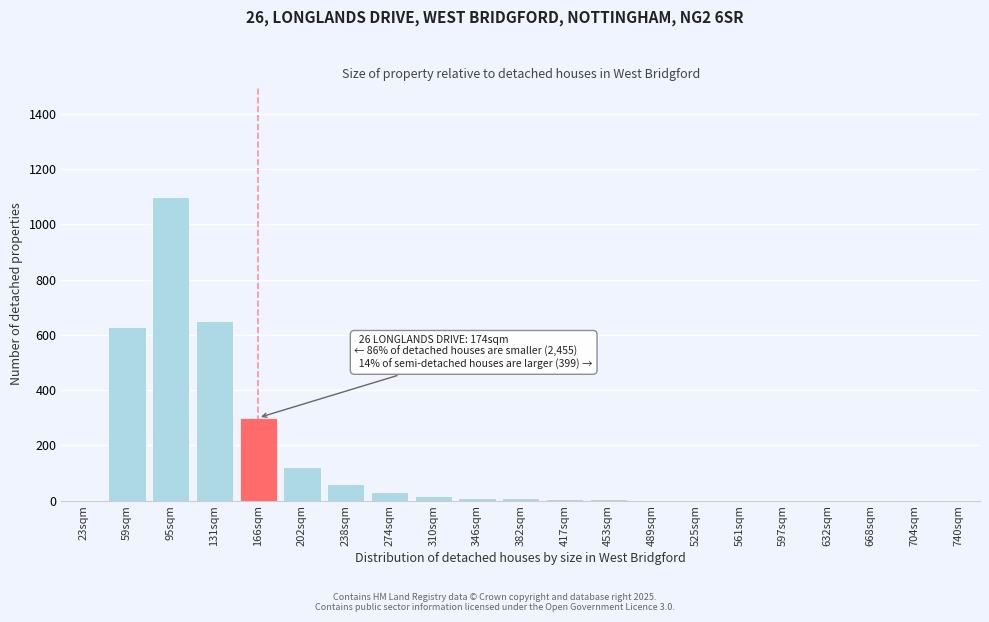

Which category has the highest value across all series?

95sqm